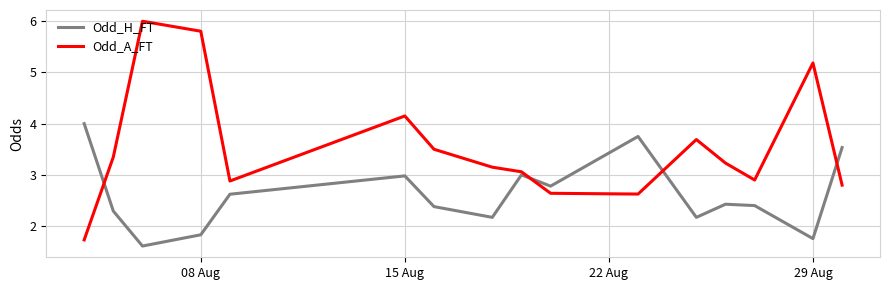

What is the difference between the maximum and minimum values in the Odd_A_FT series?

4.3